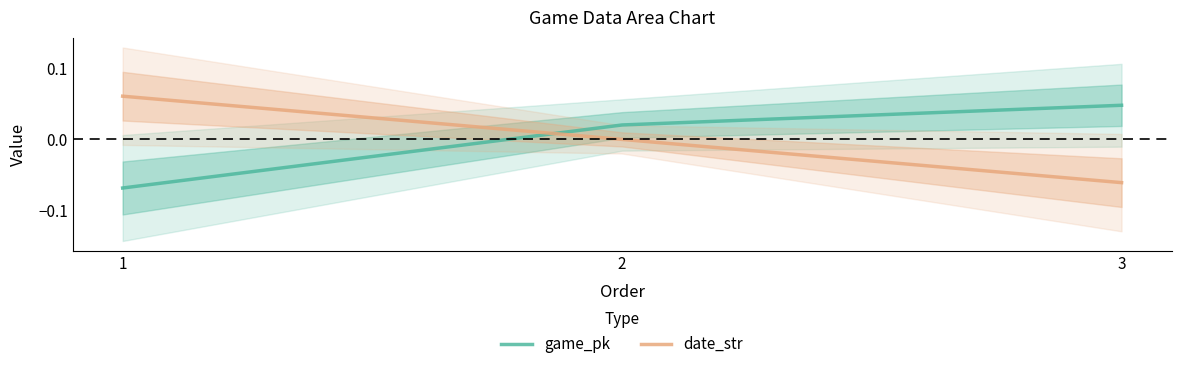

What are all the series names shown in the legend?

game_pk, date_str